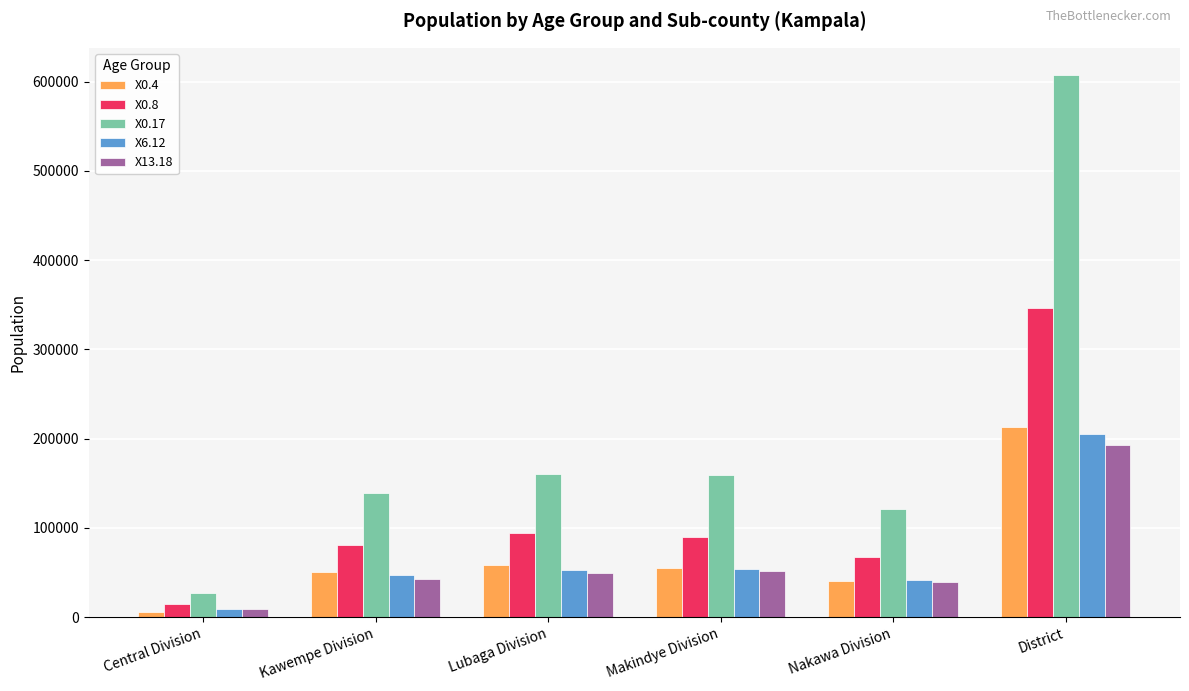

How many categories are shown in the chart?

6